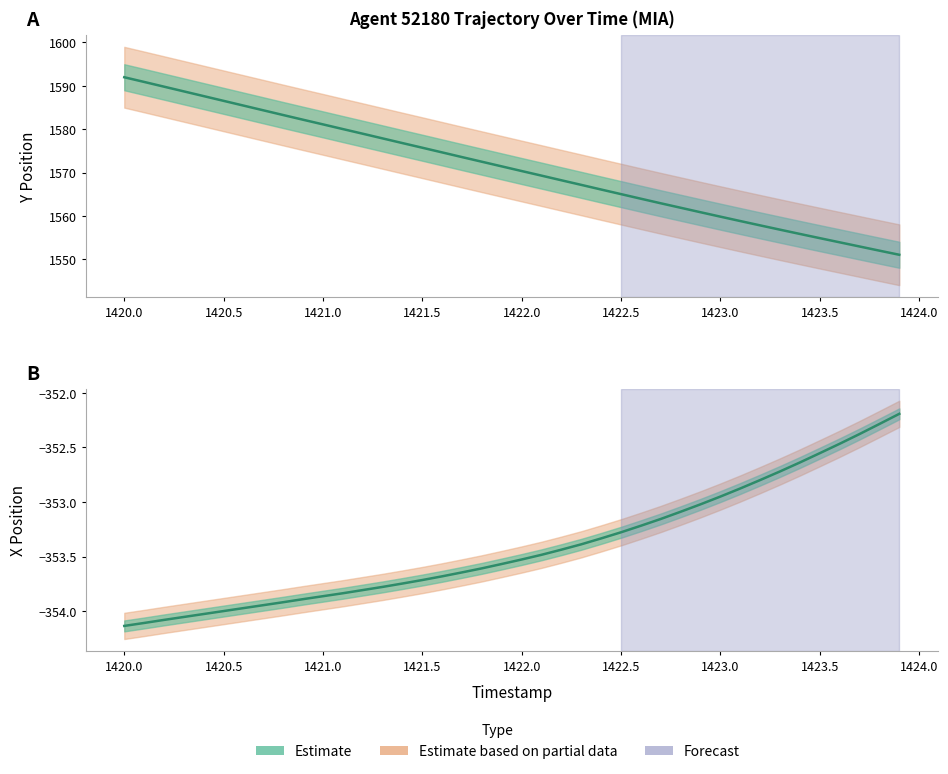

How many values in the Y_position series exceed 1571?

20